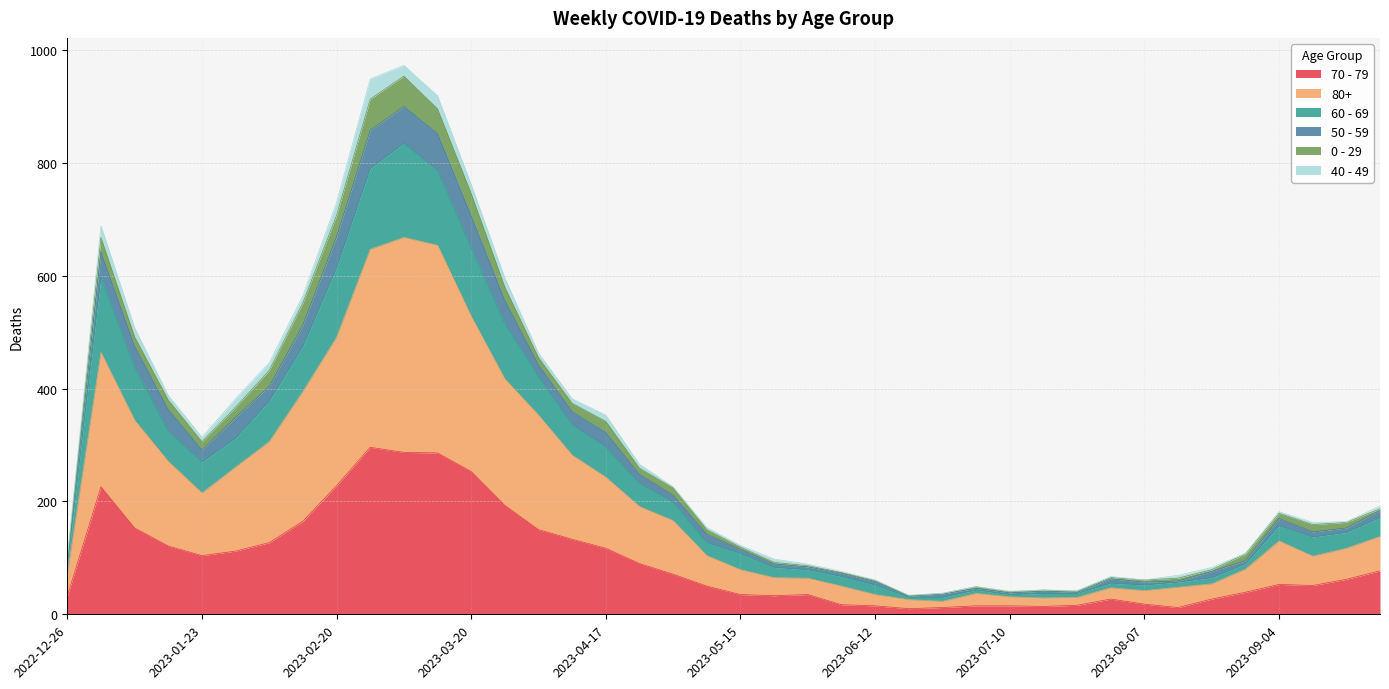

The 50 - 59 series shows 10 at 2023-07-03. True or false?

False